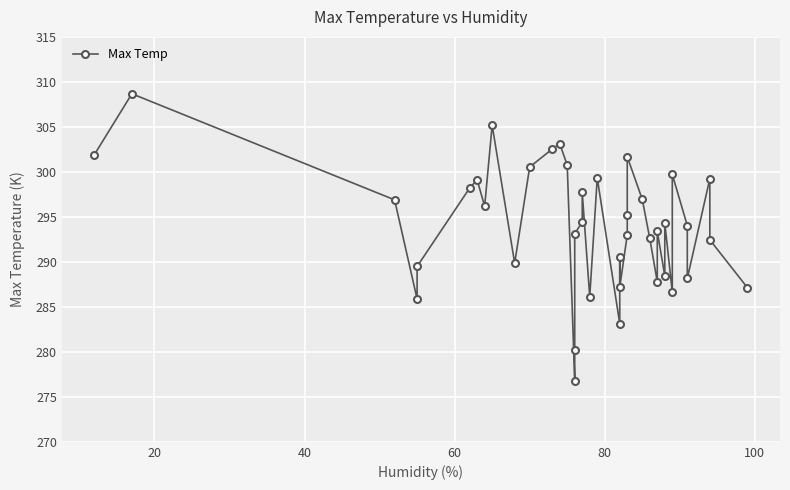

How many points are higher than both their immediate neighbors (excluding endpoints)?

12